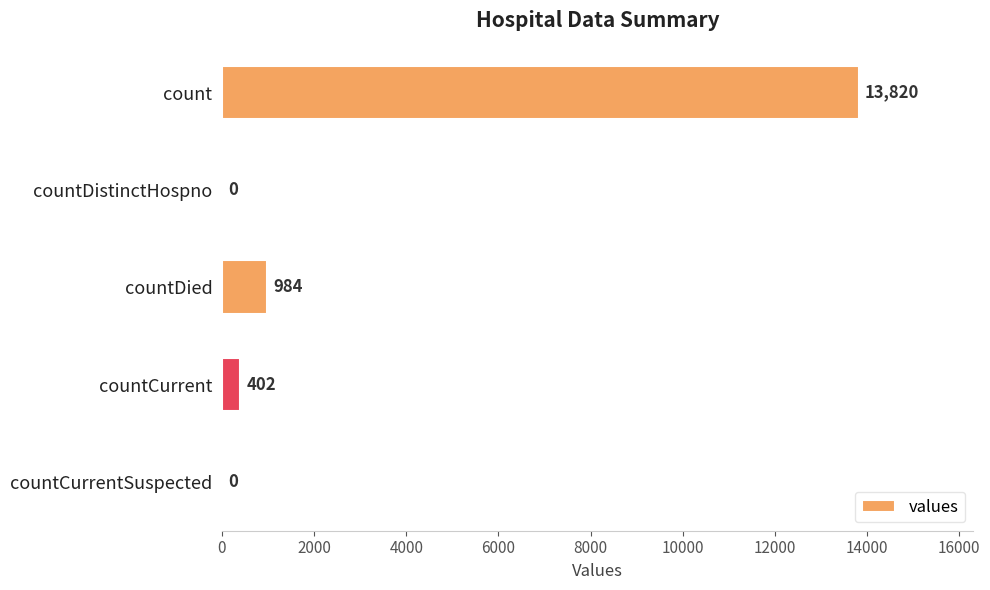

Are the bars horizontal?

Yes